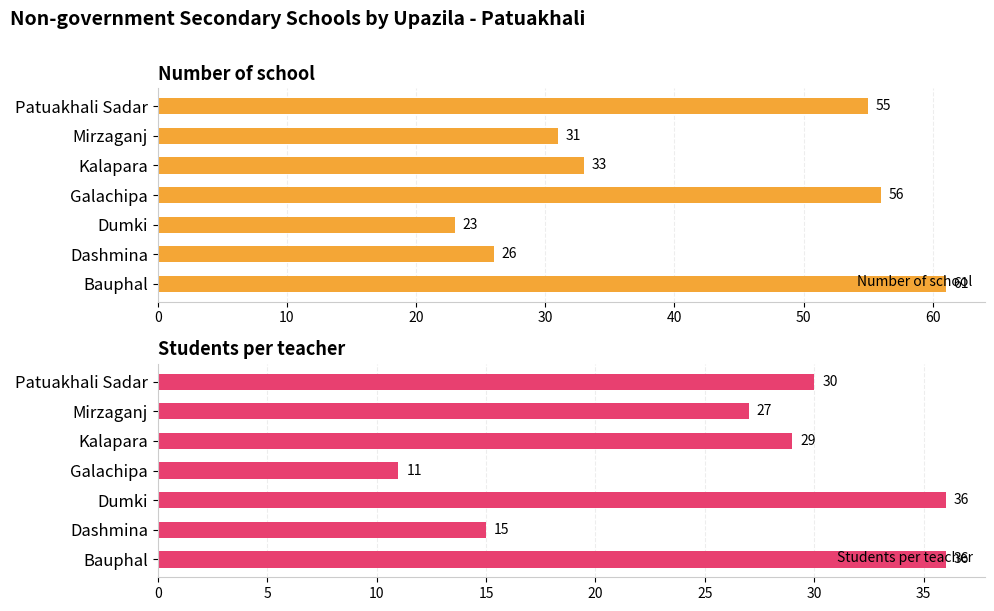

Count the number of categories in the chart.

7